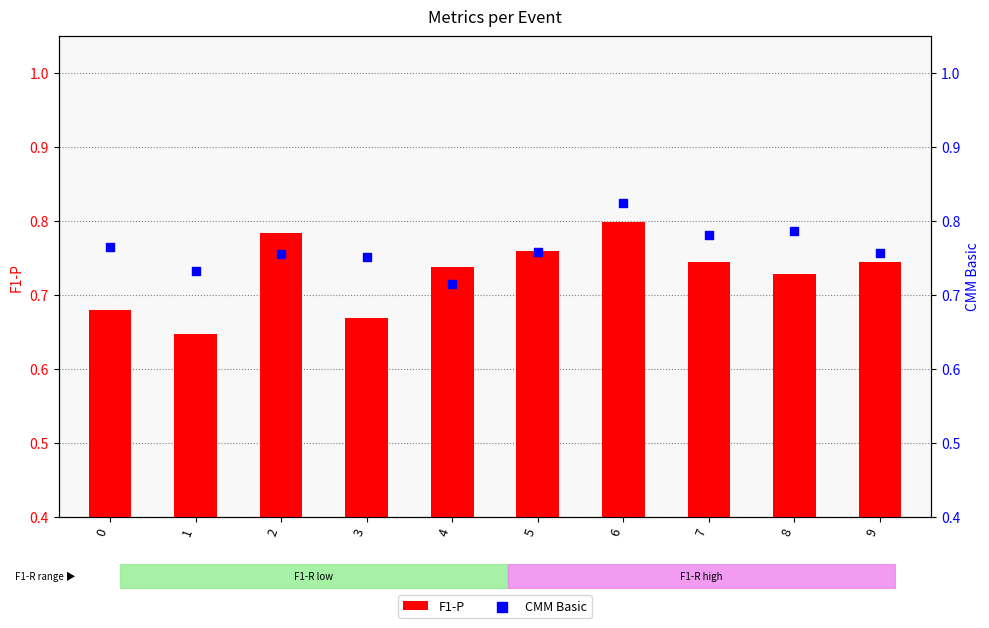

Which series has the widest spread of Y values?

F1-P